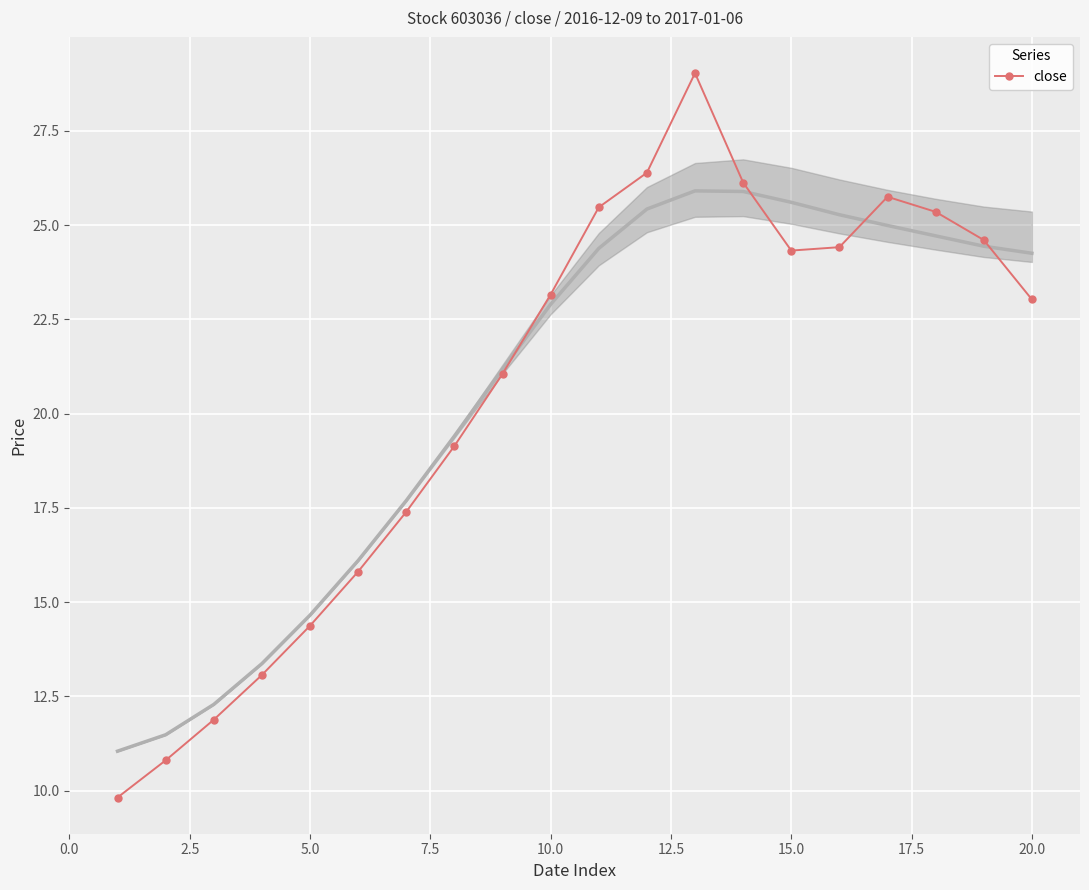

What is the maximum value shown in the chart?

29.0